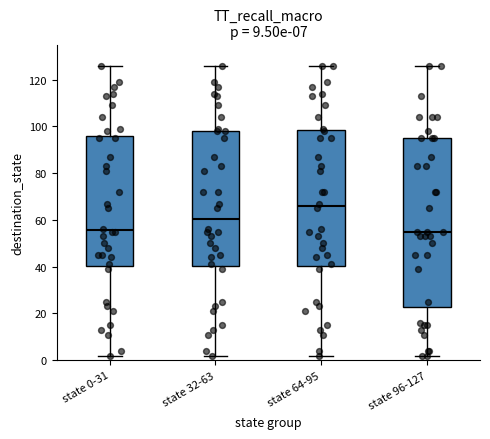

Comparing the boxes themselves (not the whiskers), which one is the tallest?

state 96-127